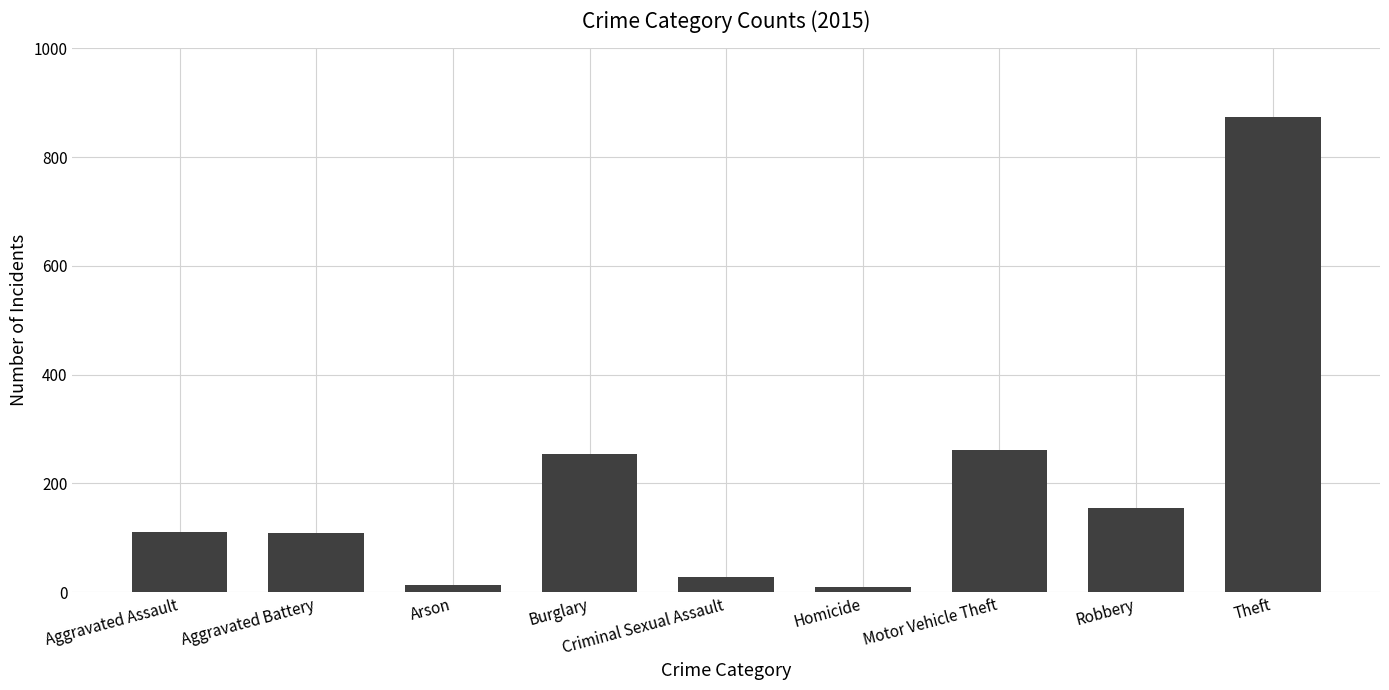

Is it true that the value at Burglary is 69?

False